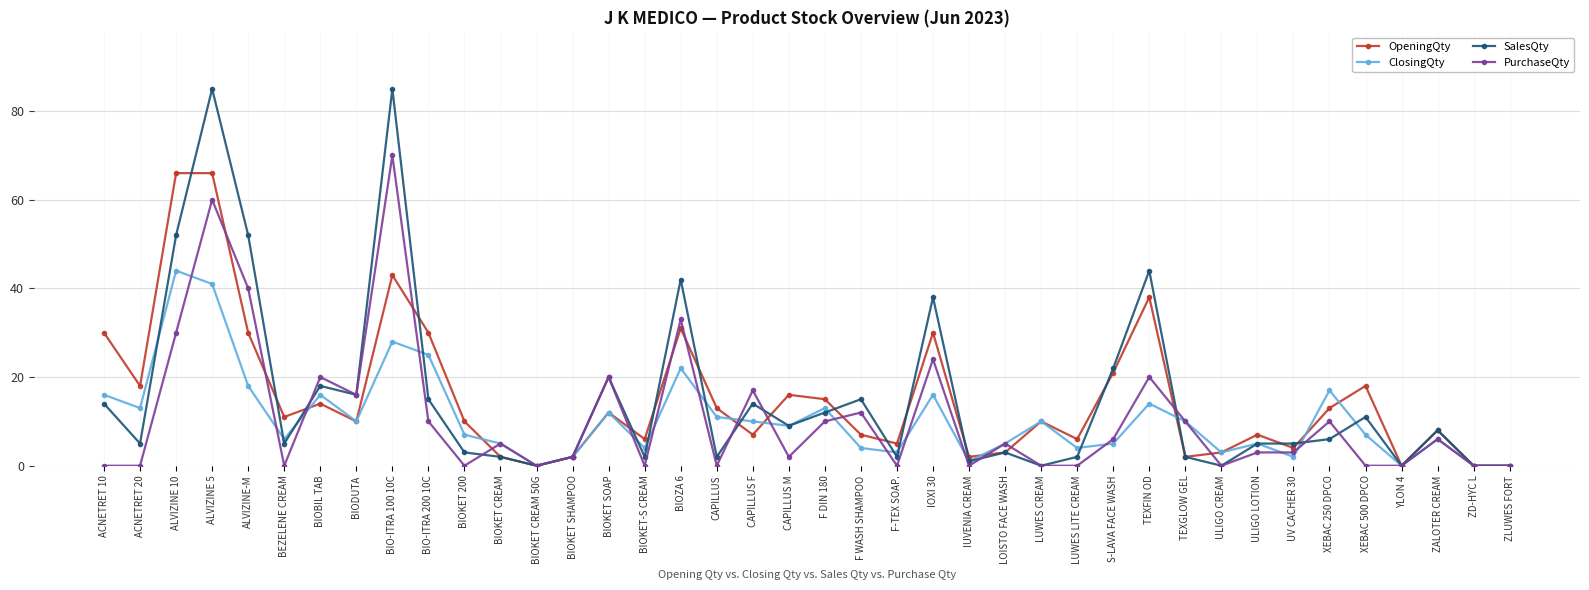

What is the difference between the second highest and minimum values in the PurchaseQty series?

60